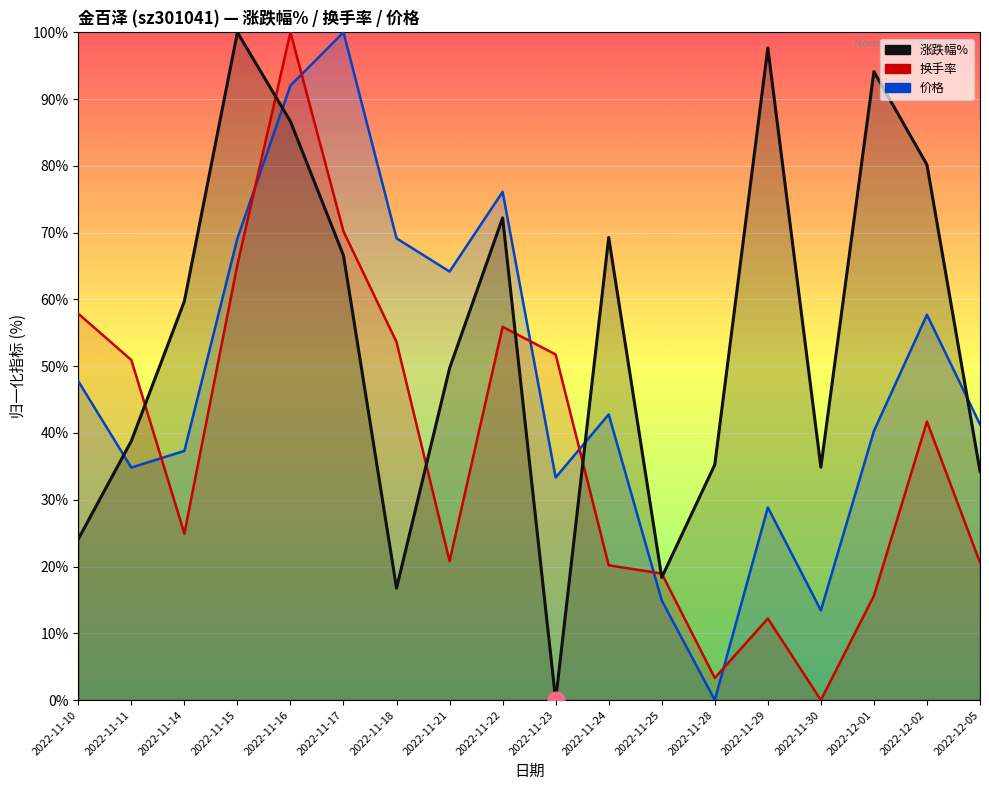

What is the total value across all series at 2022-11-18?

139.5